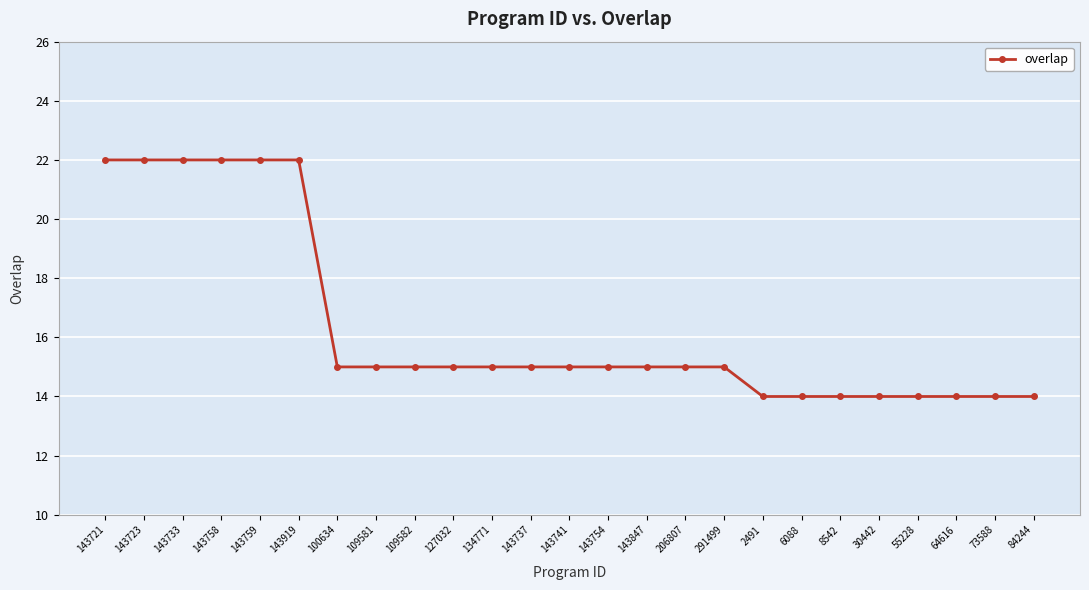

What is the difference between the maximum and minimum values?

8